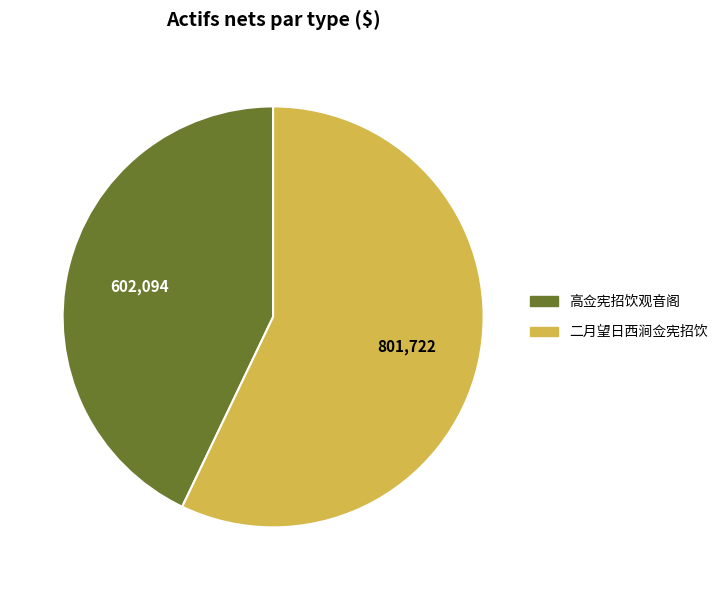

Is the sum of 二月望日西涧佥宪招饮 and 高佥宪招饮观音阁 greater than half?

Yes